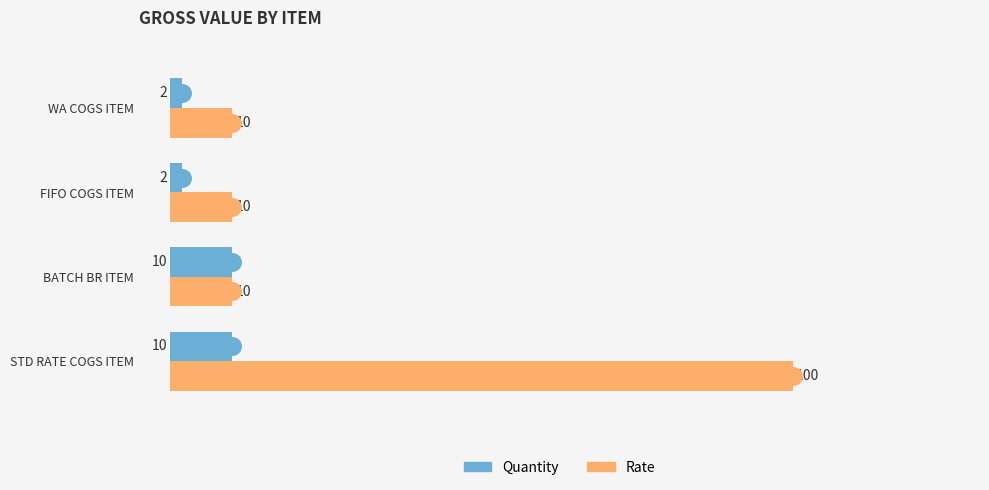

At which label does Rate reach its peak?

STD RATE COGS ITEM